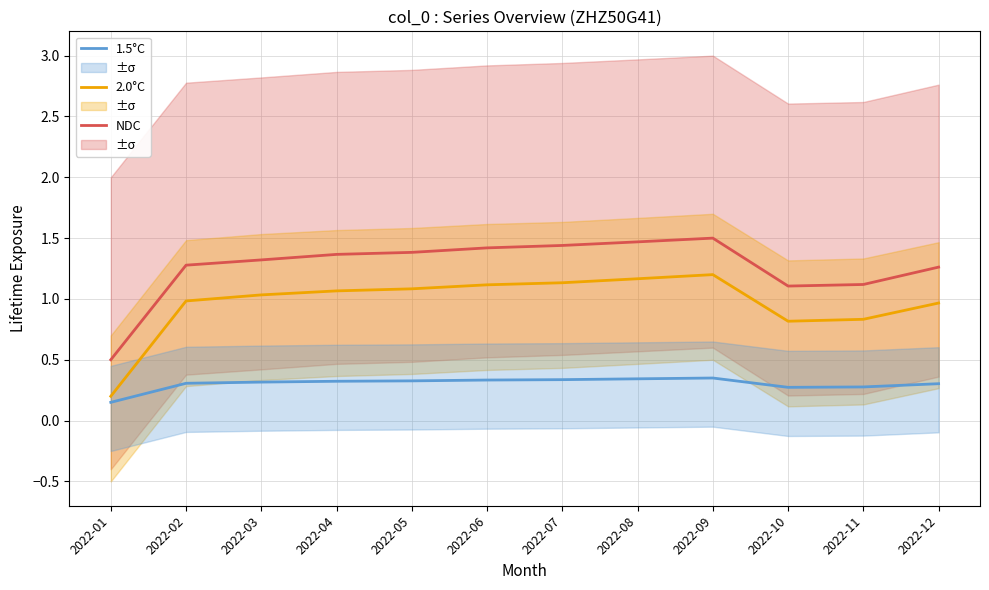

At 2022-02, list the series in order from largest to smallest.

NDC, 2.0°C, 1.5°C